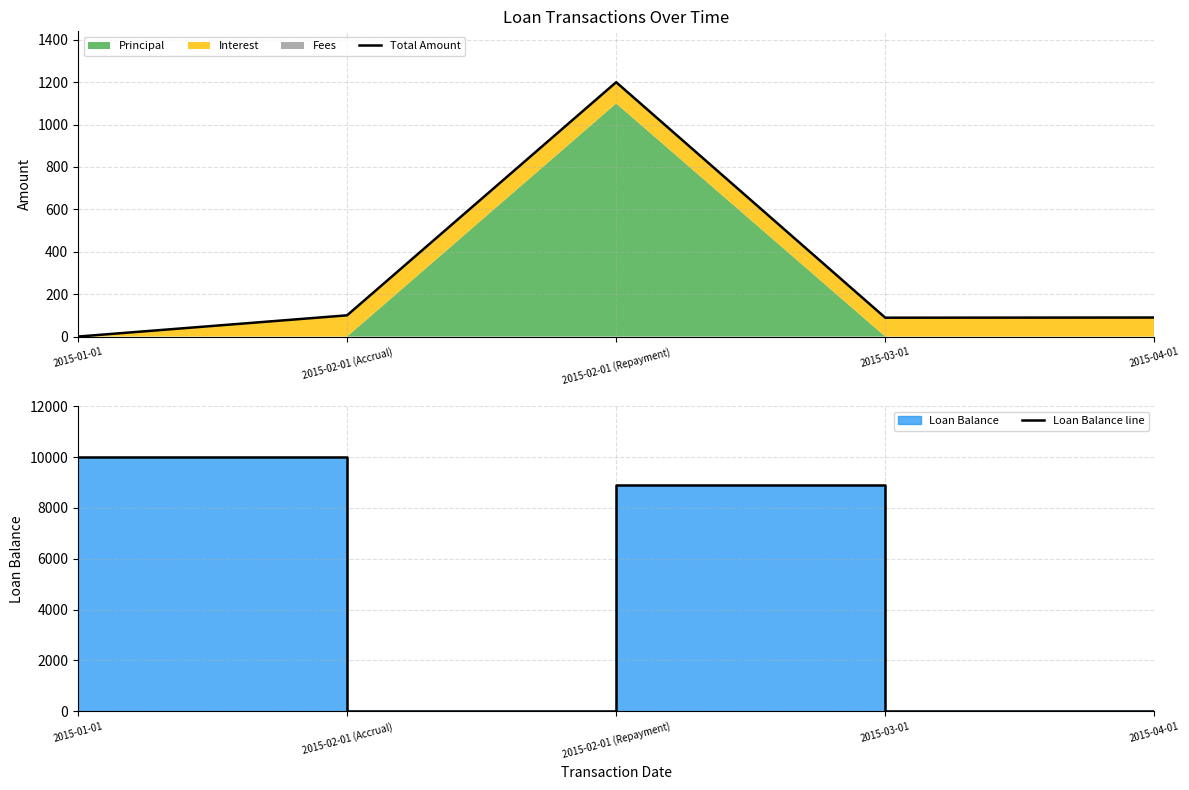

How many positive values does the Loan Balance line series have?

2